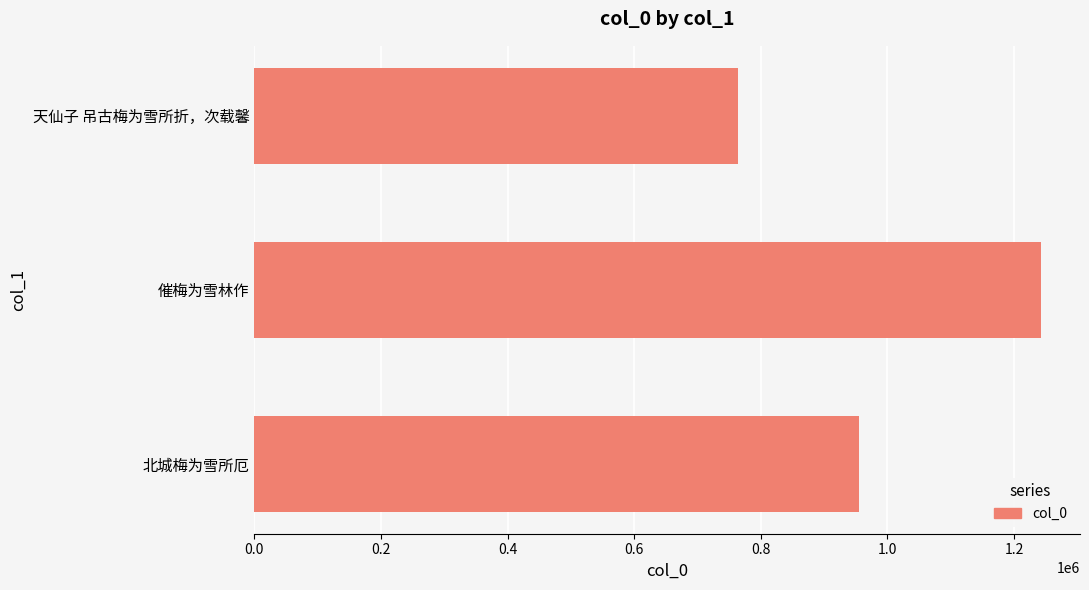

Reading bottom to top, extract all data points from this chart.

955668	1241976	763394